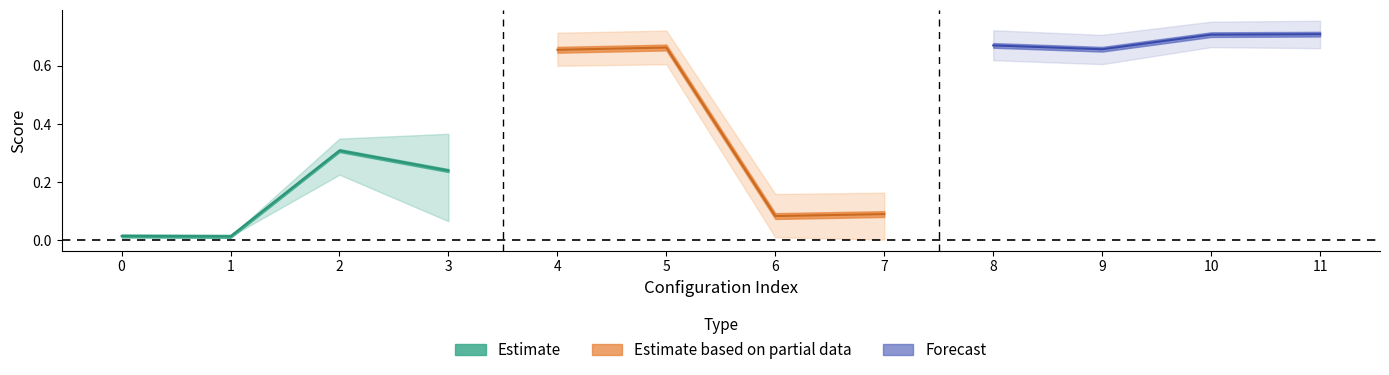

What value does the mean_test_score series have at 10?

0.7